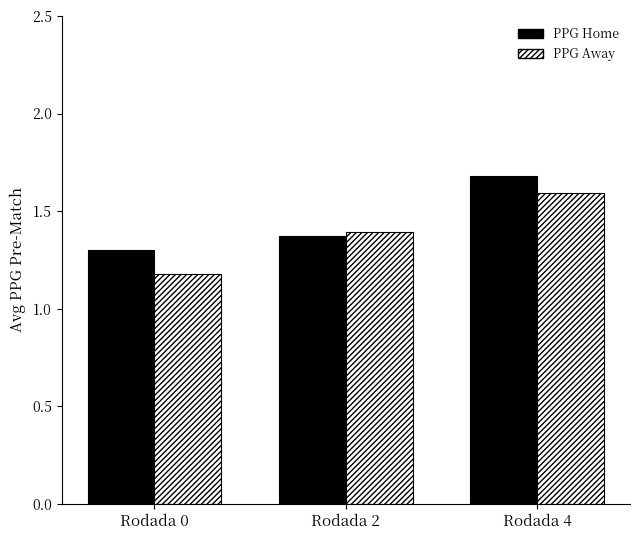

How many PPG Away values are between 1 and 2?

3